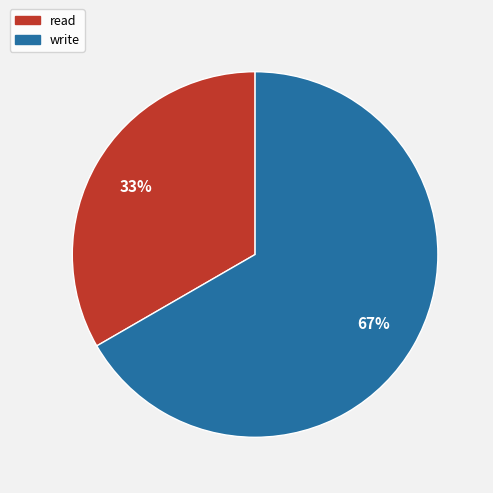

Does write account for over 50% of the chart?

Yes